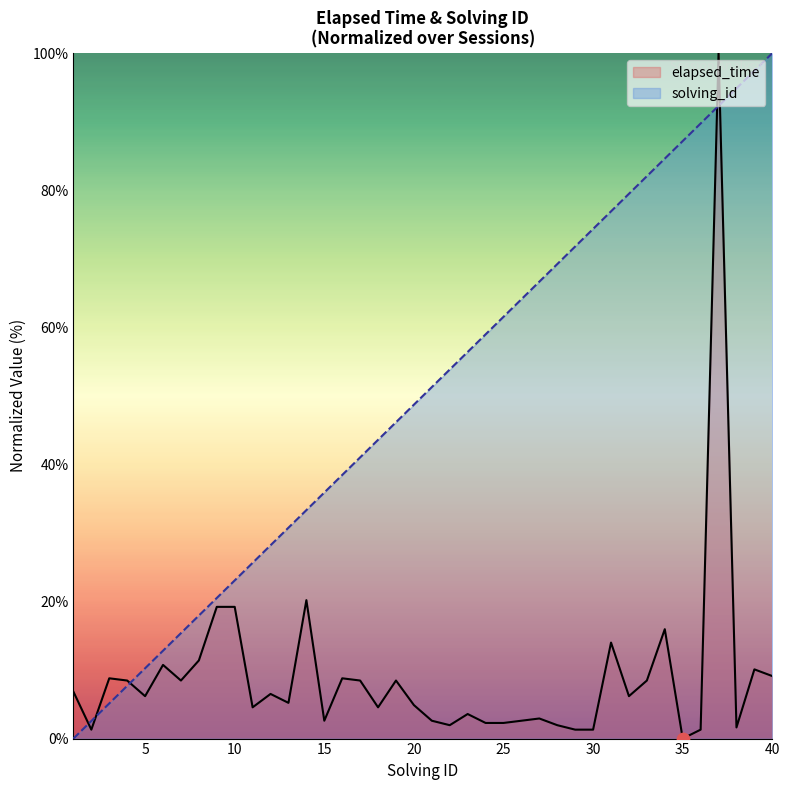

What are all the series names shown in the legend?

elapsed_time, solving_id